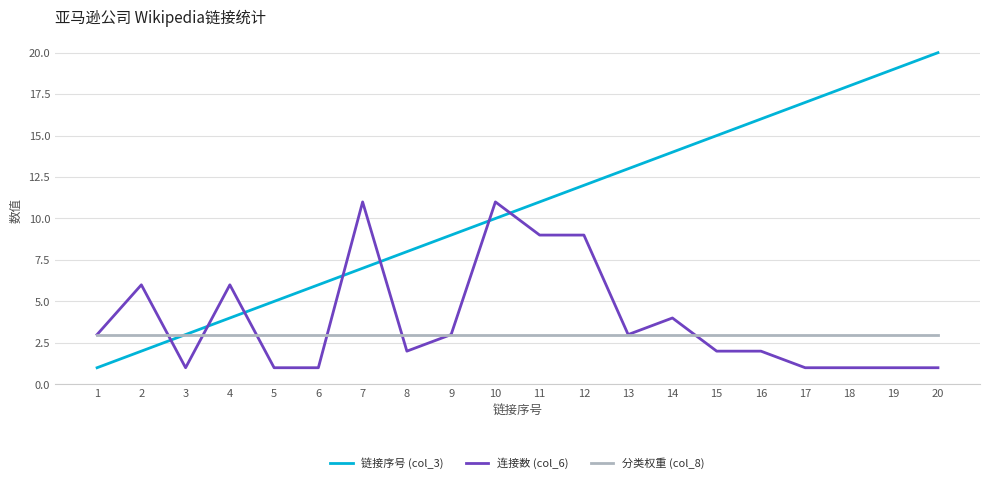

Which series changed the most between 11 and 14?

连接数 (col_6)